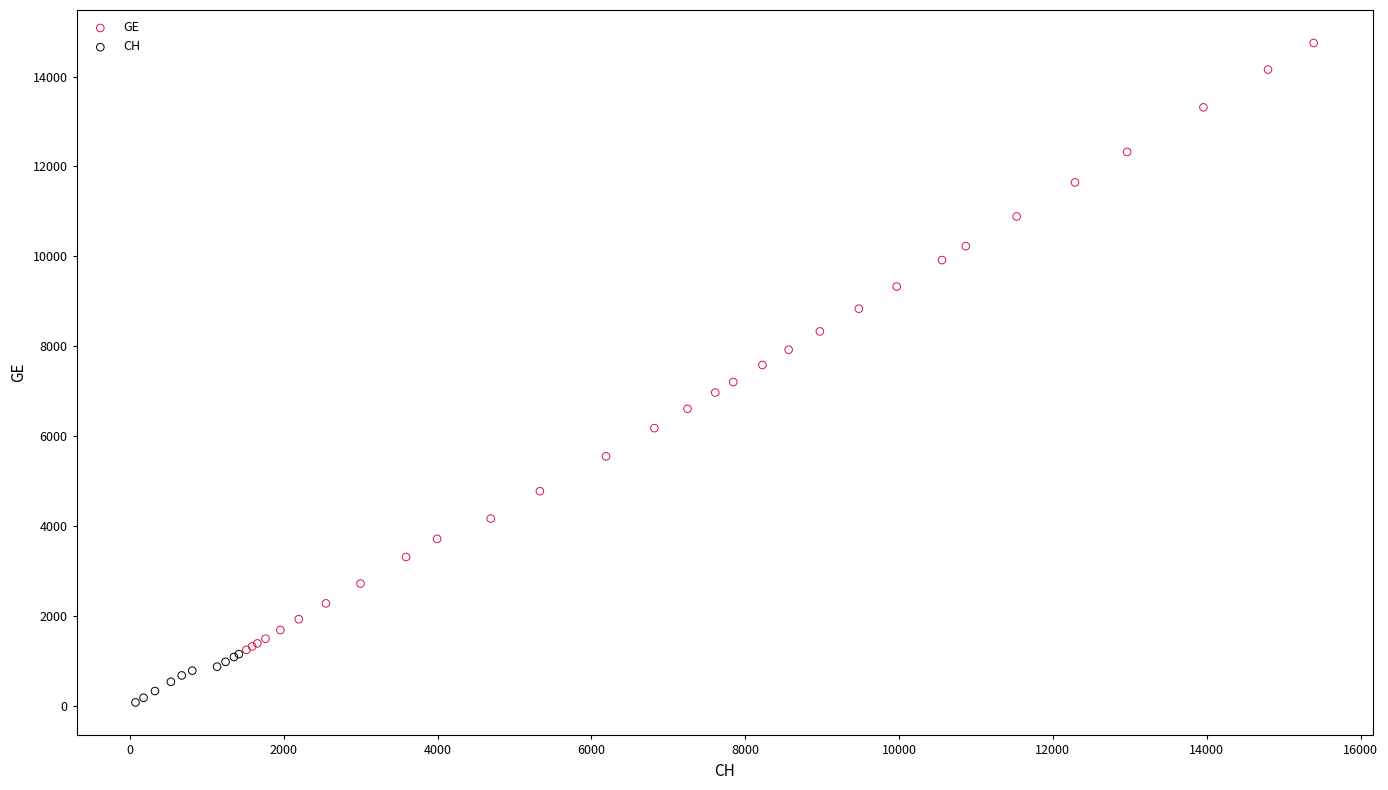

Which series contains the lowest Y value?

CH